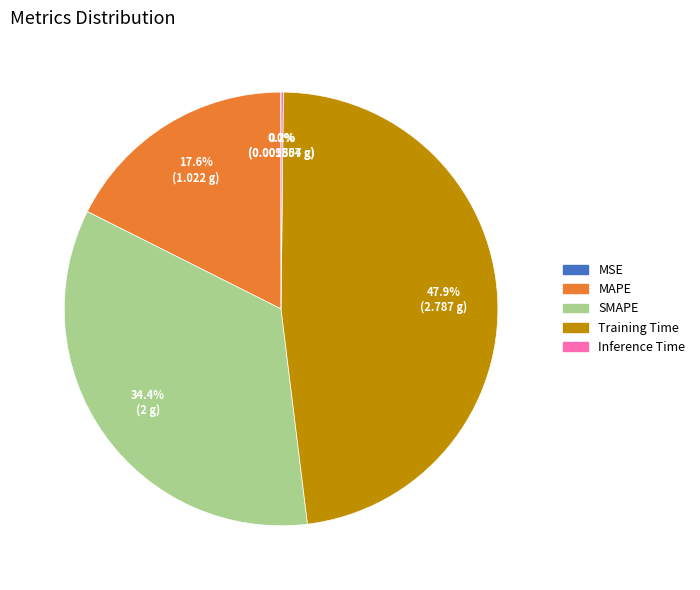

What is the ratio of the value at Training Time to the value at SMAPE?

1.4